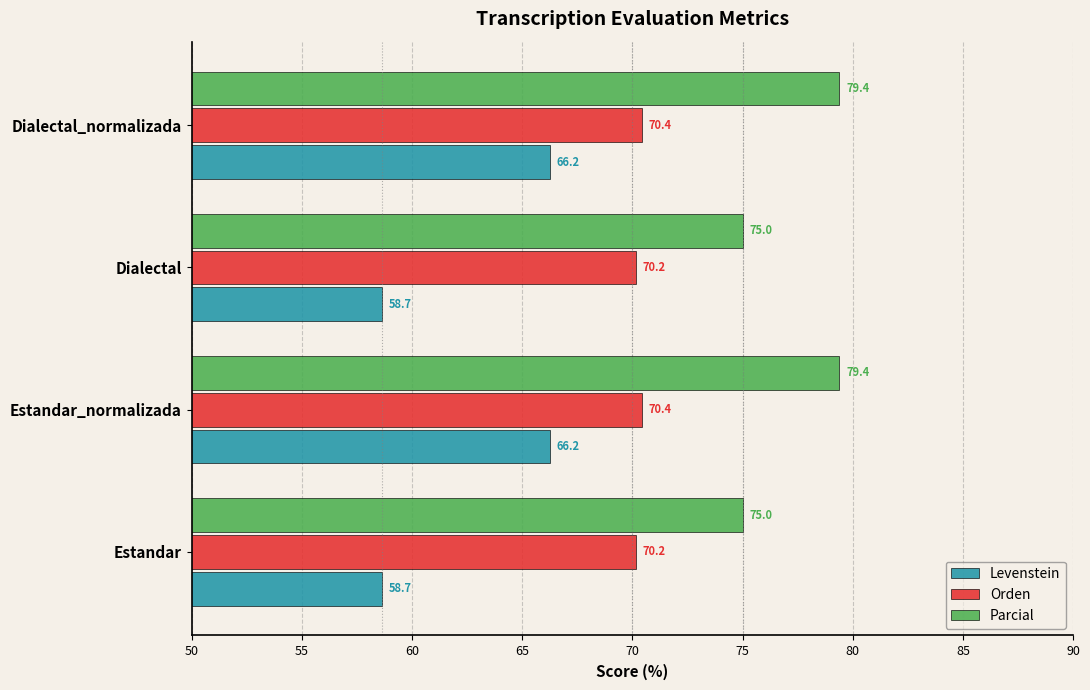

List the series in order of their overall mean, lowest first.

Levenstein, Orden, Parcial